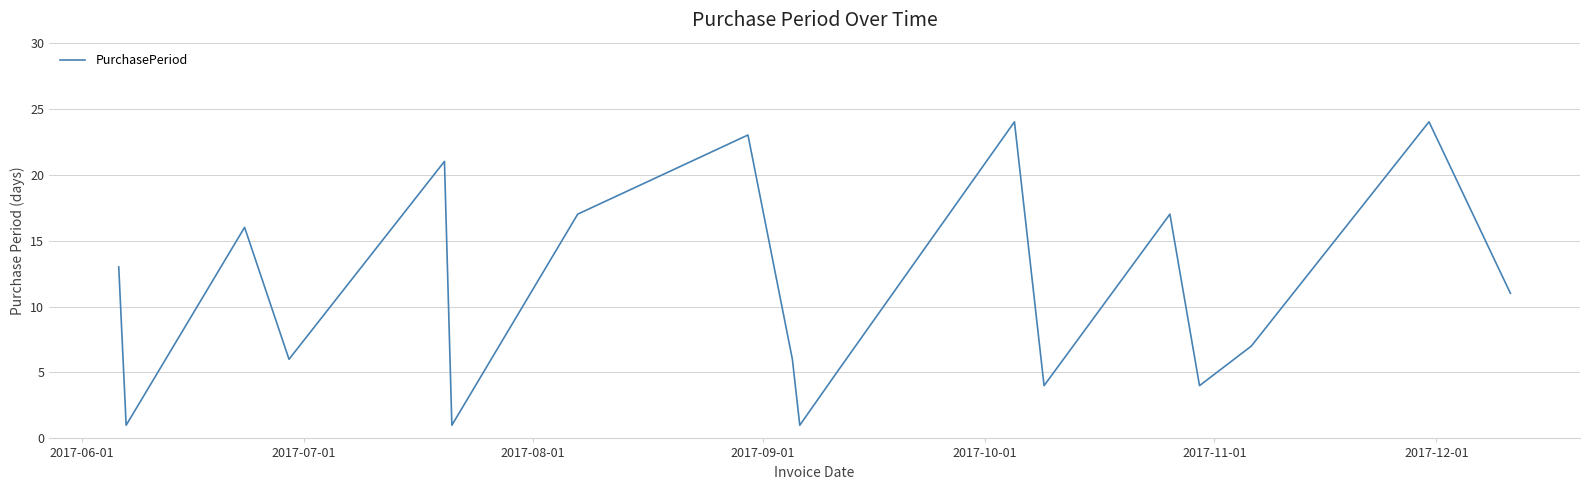

What is the greatest value displayed?

24